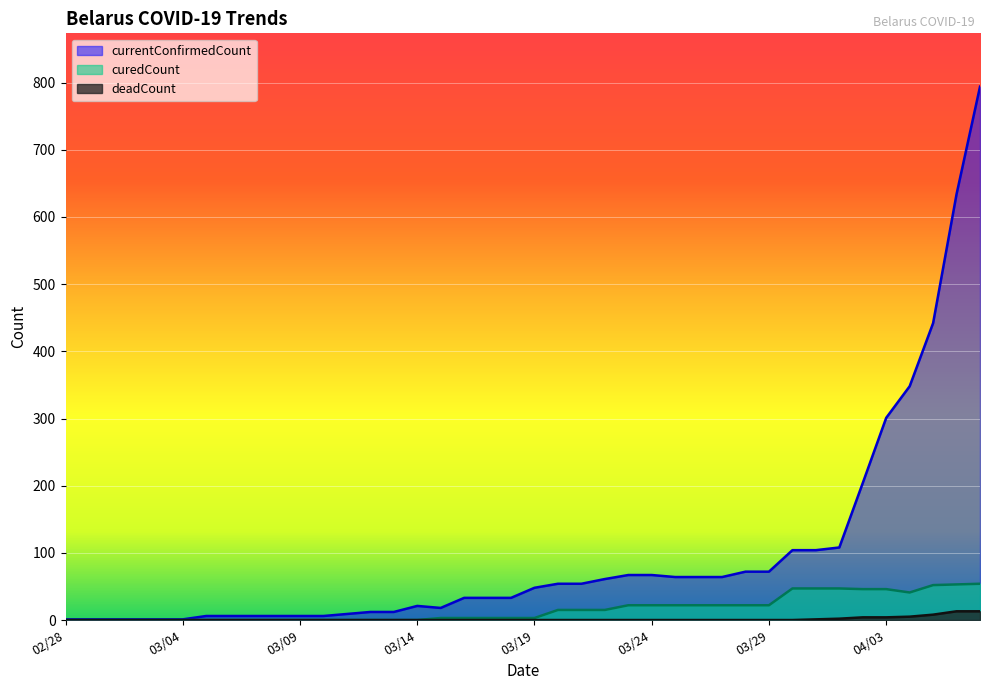

At 20200325, list the series in order from largest to smallest.

currentConfirmedCount, curedCount, deadCount